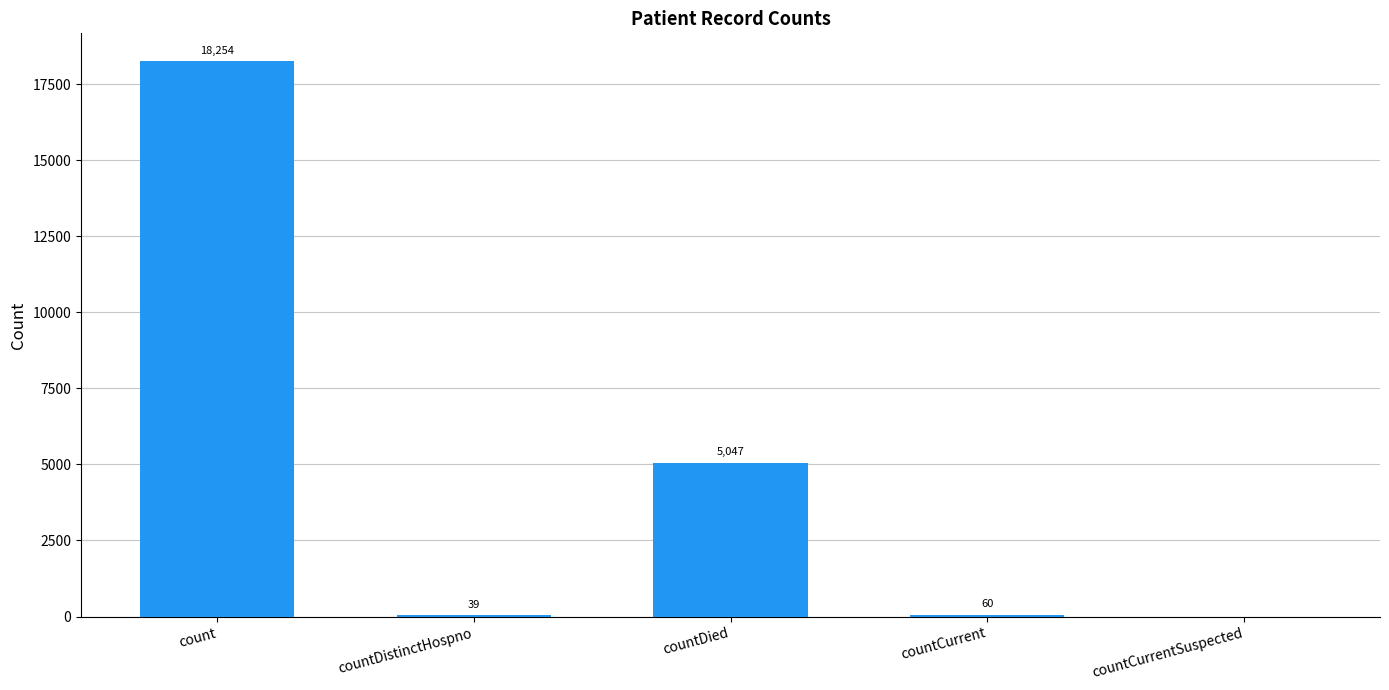

True or false: the data shows 8090 at countDied.

False